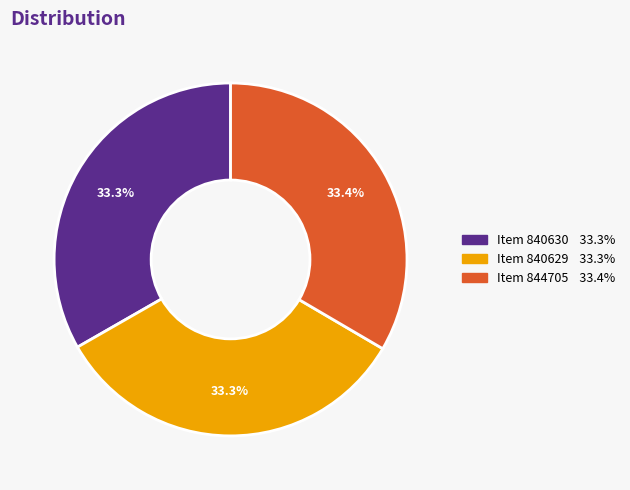

Does any single category account for the majority?

No